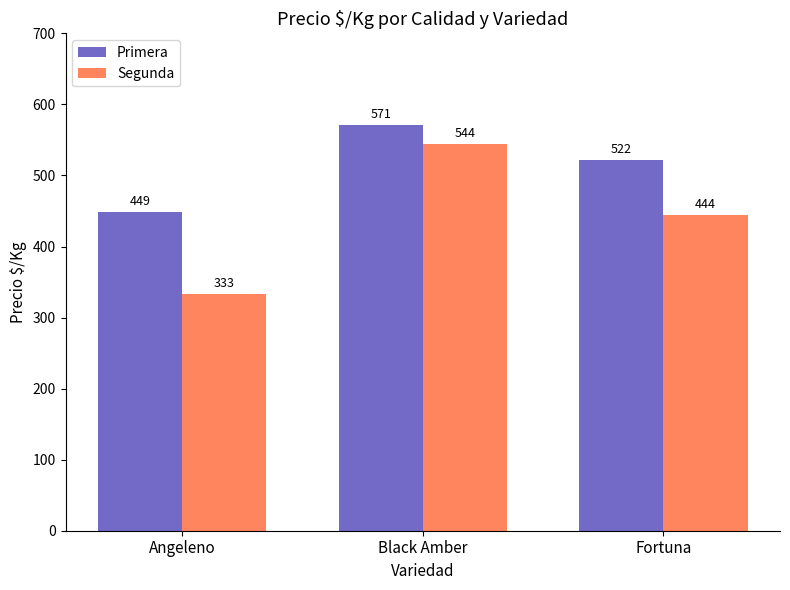

At Angeleno, list the series in order from largest to smallest.

Primera, Segunda